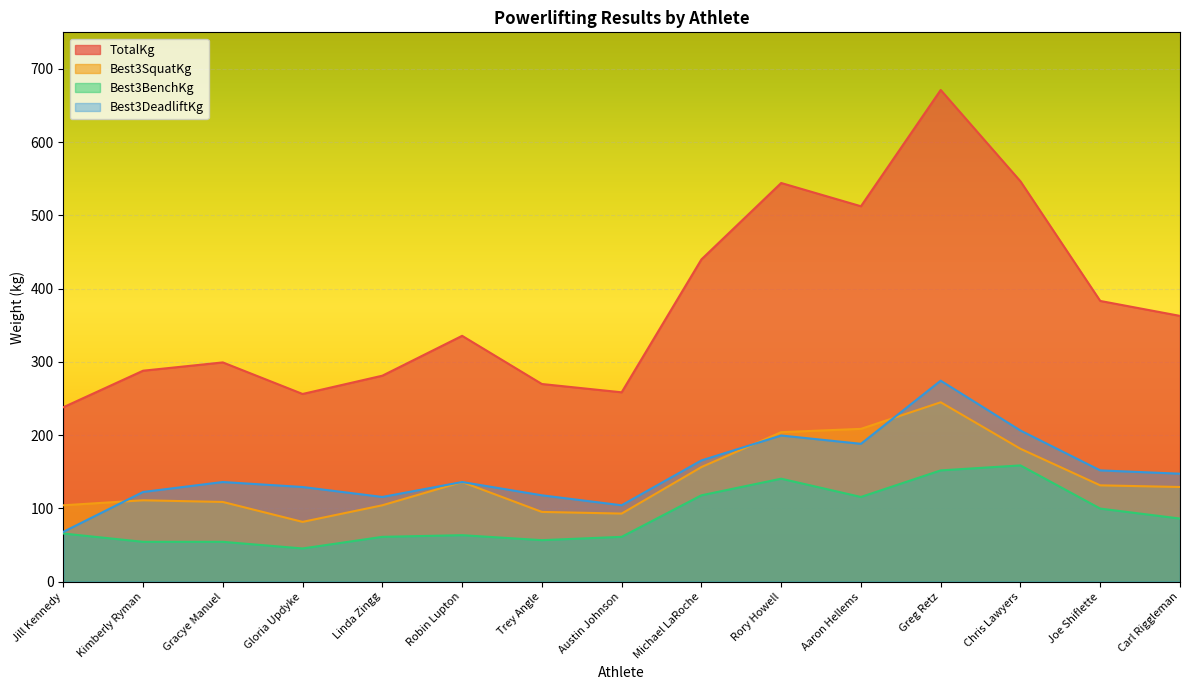

Where does the Best3SquatKg series first go above 129?

Robin Lupton